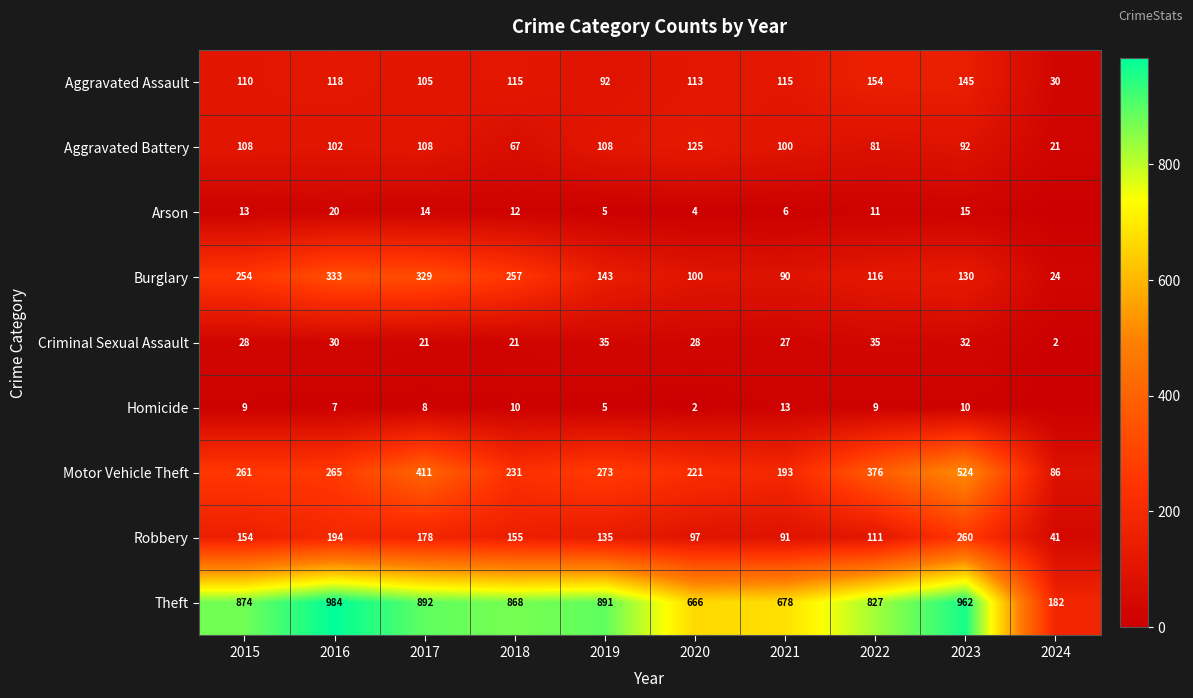

Which category has the lowest value in the Burglary series?

2024